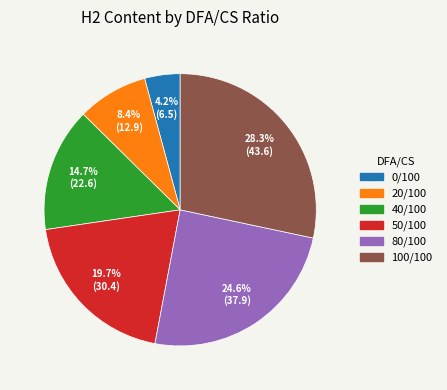

What is the ratio of the value at 80/100 to the value at 0/100?

5.9